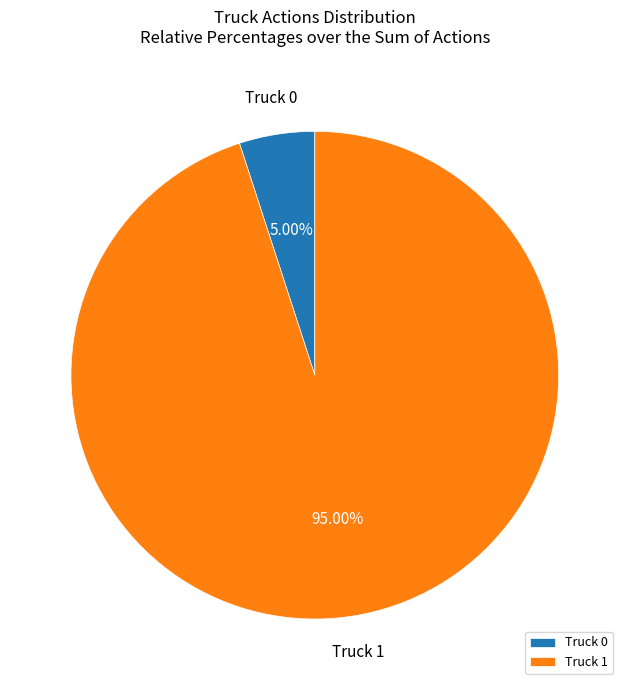

Combined, what portion of the pie is Truck 1 and Truck 0?

100.0%